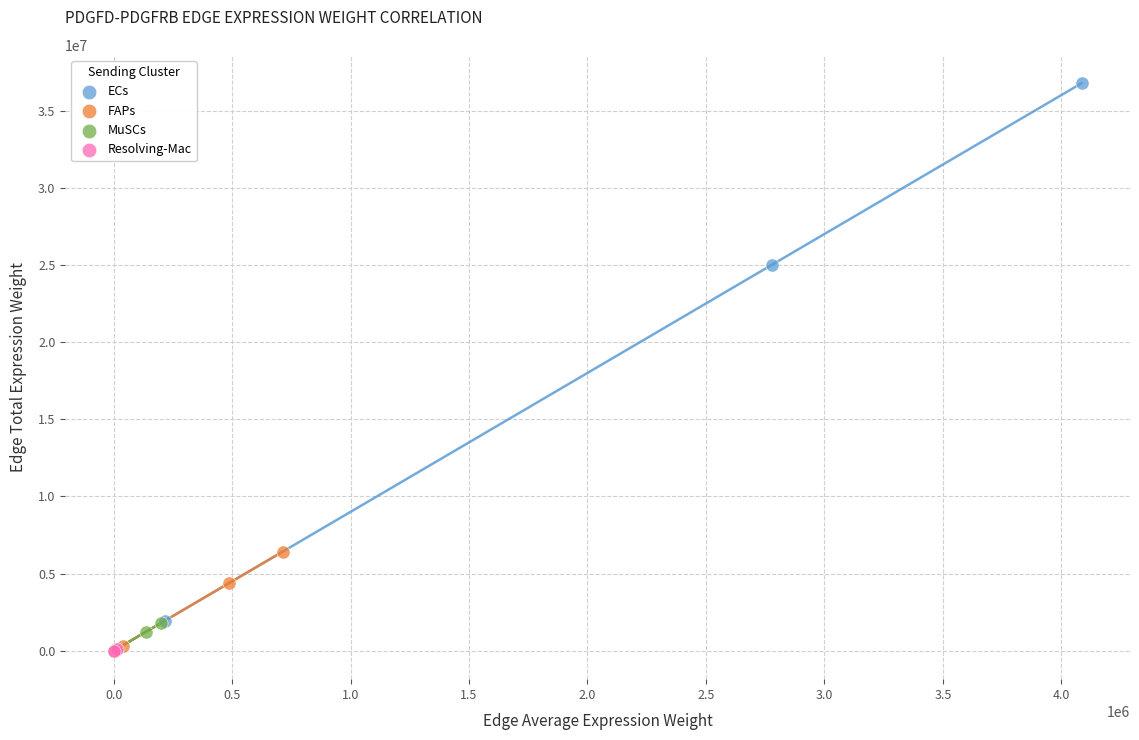

Which series reaches the maximum Y coordinate?

ECs